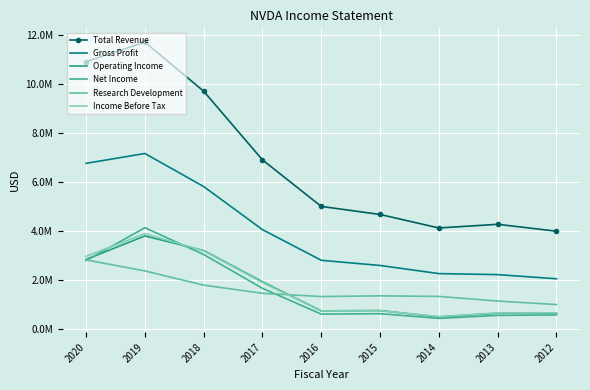

Reading right to left, what are all the values shown in this chart?

Total Revenue: 3997900	4280200	4130200	4681500	5010000	6910000	9714000	11716000	10918000
Gross Profit: 2056500	2226300	2267800	2599500	2811000	4063000	5822000	7171000	6768000
Operating Income: 648300	648200	496200	759000	747000	1934000	3210000	3804000	2846000
Net Income: 581100	562500	440000	630600	614000	1666000	3047000	4141000	2796000
Research Development: 1002600	1147300	1335800	1359700	1331000	1463000	1797000	2376000	2829000
Income Before Tax: 663400	662000	510300	754800	743000	1905000	3196000	3896000	2970000